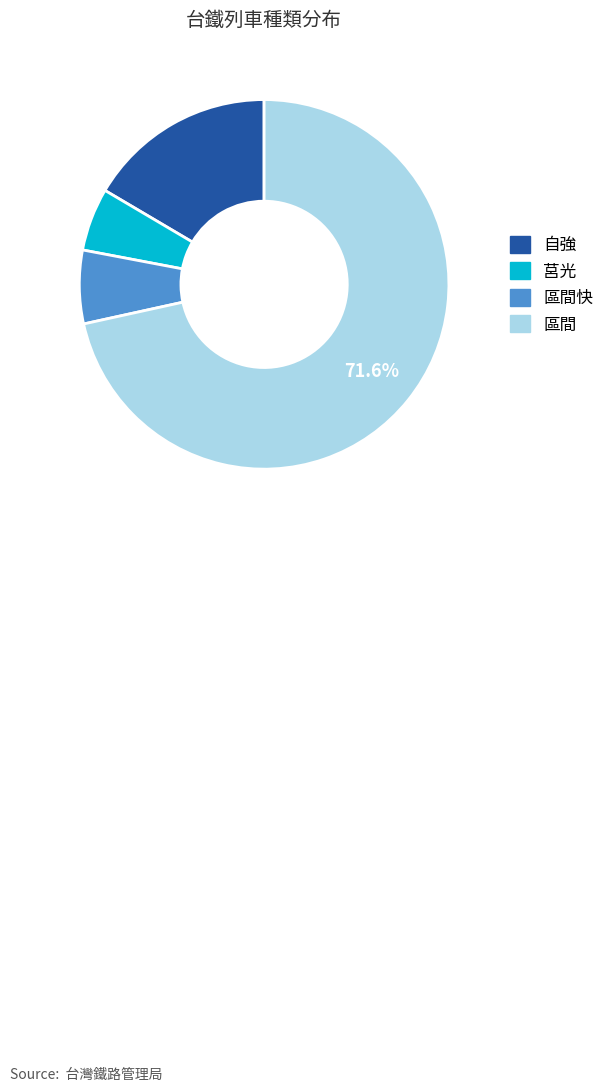

Is there a majority slice in this chart?

Yes